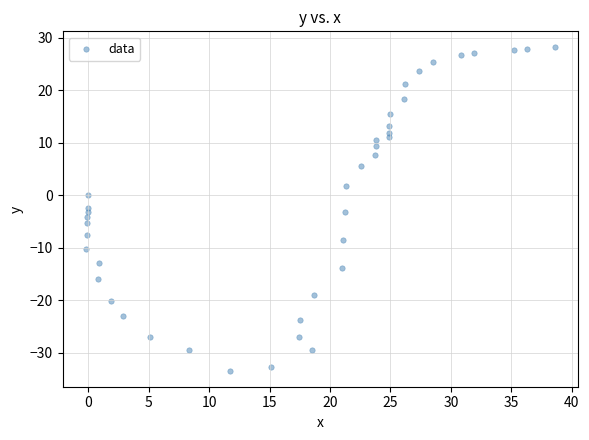

What is the range of X values (max minus min)?

38.8